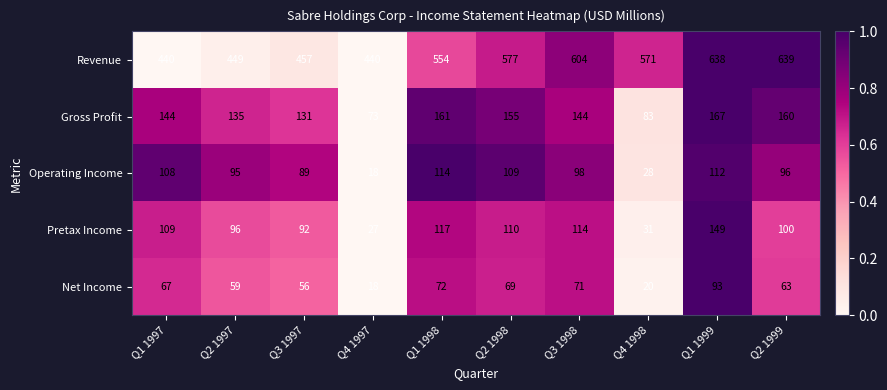

What is the sum of the Net Income values at Q2 1997 and Q3 1998?

130